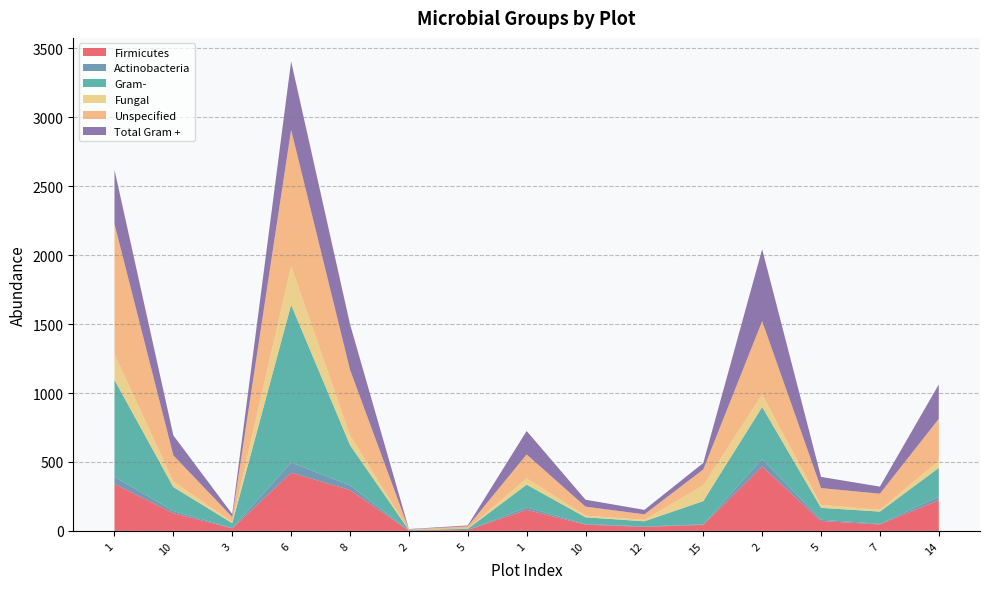

Reading left to right, transcribe all the data shown in this chart.

Firmicutes: 1=340.6	10=128.7	3=18.5	6=422.1	8=296.8	2=2.4	5=6.2	1=153.0	10=45.6	12=28.8	15=43.7	2=467.2	5=71.5	7=47.2	14=223.0
Actinobacteria: 1=52.0	10=16.1	3=2.2	6=74.1	8=33.4	2=0.2	5=0.0	1=17.1	10=4.5	12=3.5	15=3.5	2=54.1	5=9.7	7=4.1	14=25.8
Gram-: 1=701.6	10=172.7	3=35.4	6=1143.4	8=292.4	2=3.2	5=8.7	1=165.2	10=48.6	12=37.4	15=168.7	2=376.9	5=86.0	7=88.7	14=208.4
Fungal: 1=187.6	10=40.9	3=8.8	6=280.5	8=70.7	2=0.4	5=1.1	1=45.4	10=12.6	12=10.7	15=114.2	2=91.1	5=22.1	7=12.8	14=52.8
Unspecified: 1=943.6	10=189.3	3=36.2	6=988.7	8=475.6	2=4.7	5=17.1	1=173.7	10=64.7	12=39.7	15=115.2	2=531.9	5=121.1	7=117.0	14=303.0
Total Gram +: 1=392.6	10=144.8	3=20.8	6=496.1	8=330.2	2=2.6	5=6.2	1=170.2	10=50.1	12=32.3	15=47.2	2=521.3	5=81.2	7=51.3	14=248.8